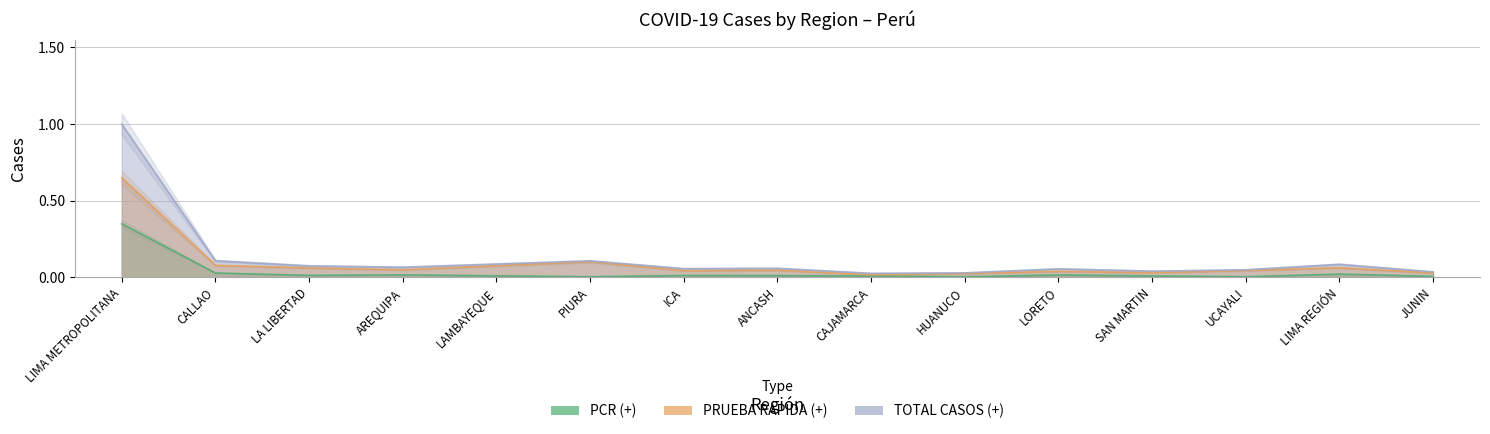

What position from the left is SAN MARTIN?

12